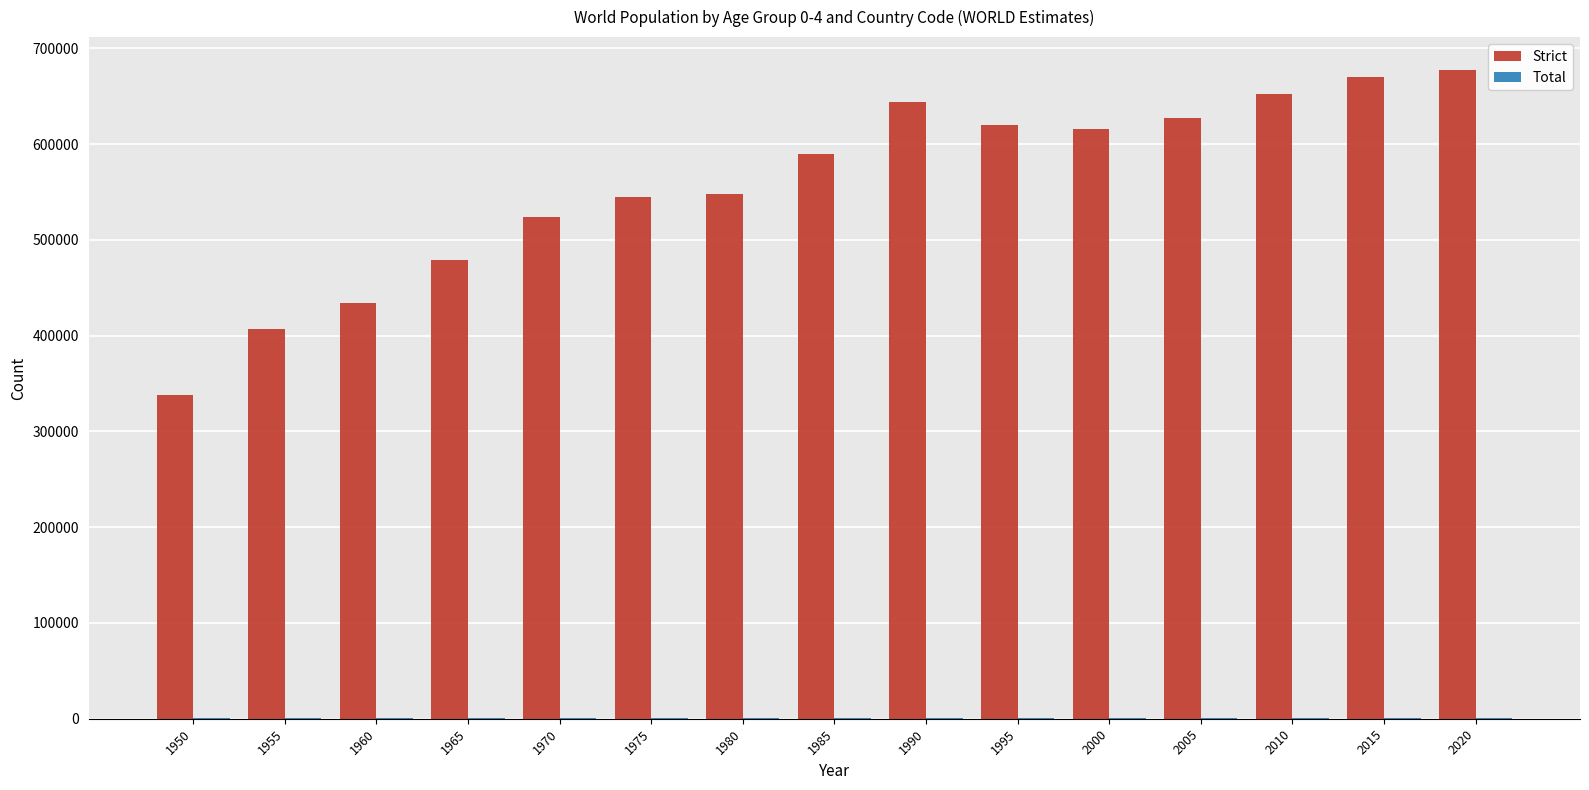

Between 1980 and 1995, which series saw the biggest shift?

Strict